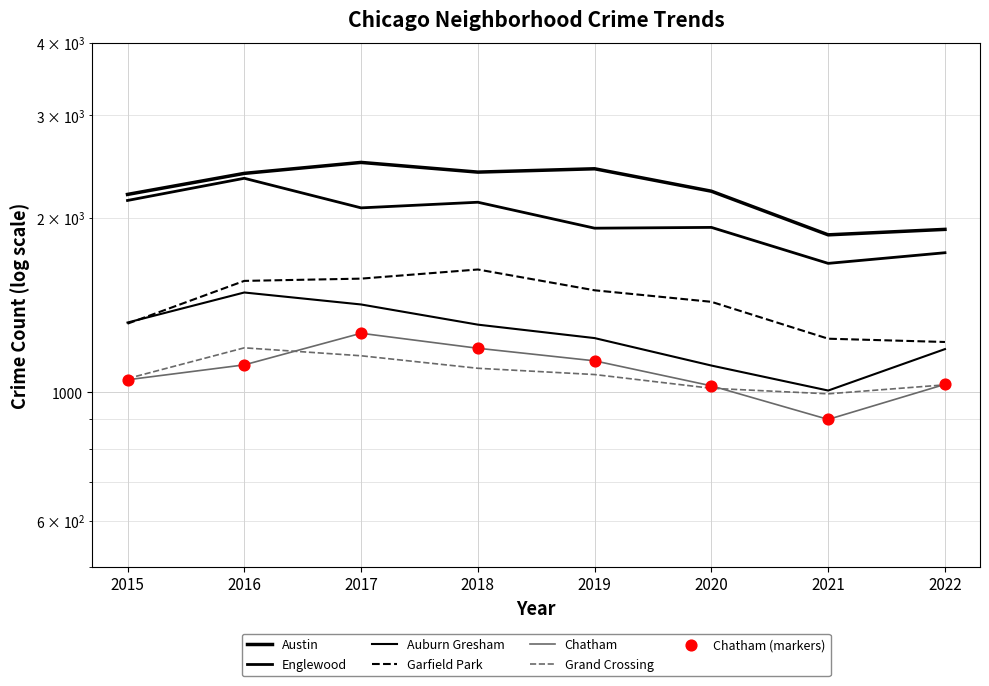

Which series contains the highest Y value?

Austin